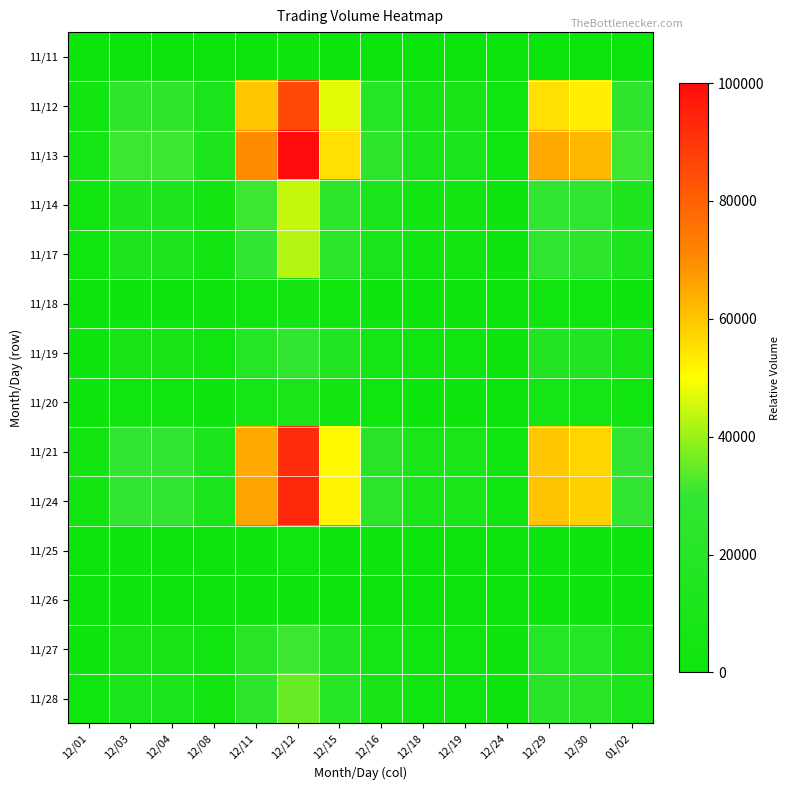

How many series are shown in this chart?

14